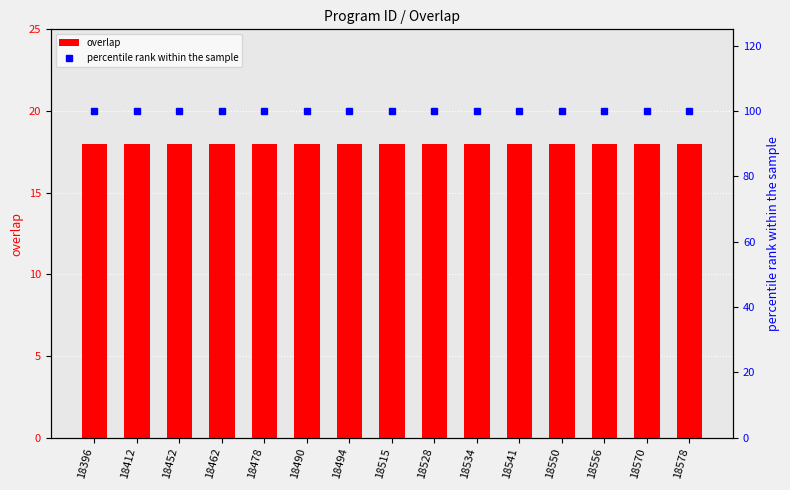

Which category has the highest value across all series?

18396